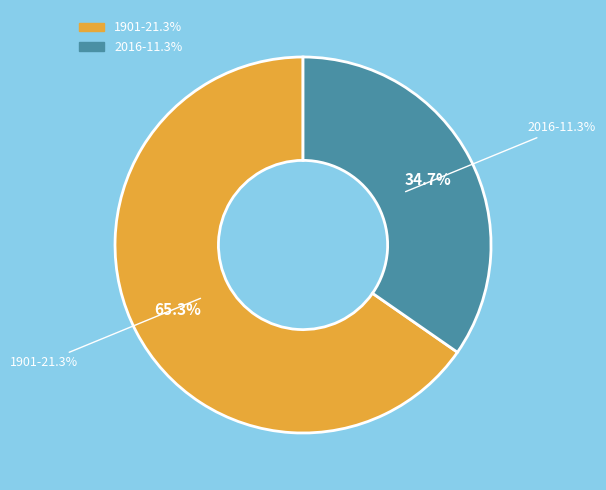

Do 1901 and 2016 together represent more than half of the pie?

Yes